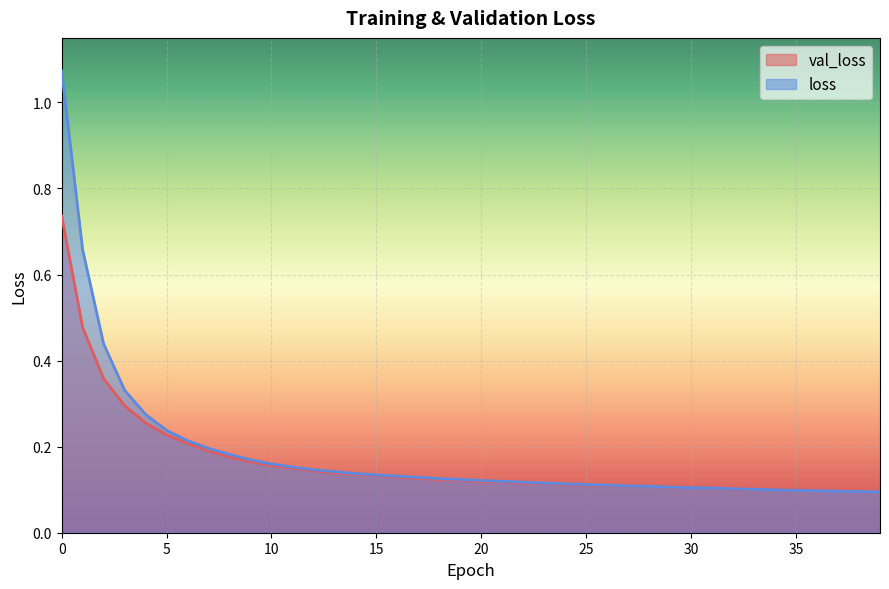

What is the minimum value for loss?

0.1